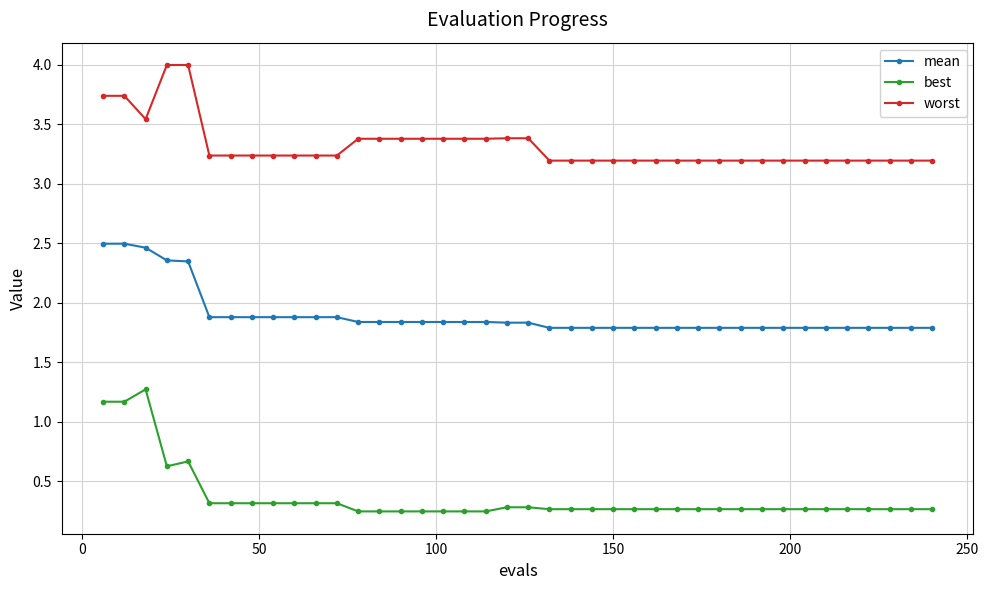

What is the highest value of the best series?

1.3